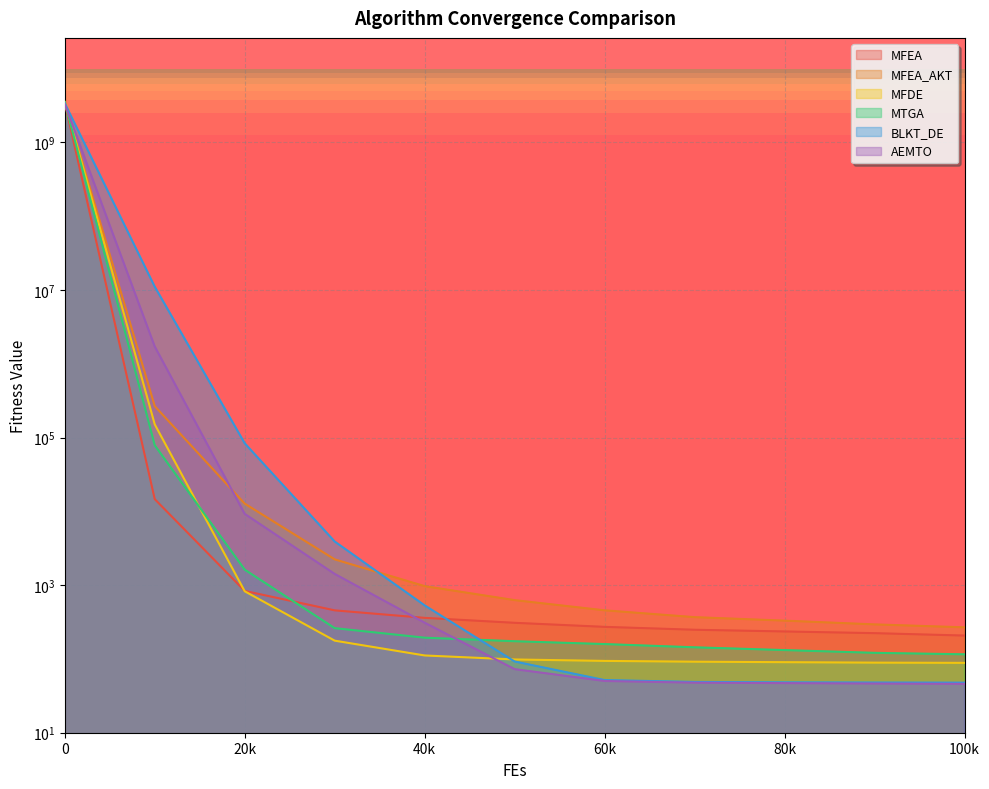

Reading left to right, what are all the values shown in this chart?

MFEA: 3452009348.1	14629.0	835.4	455.4	360.3	308.7	272.1	248.6	235.7	223.6	207.4
MFEA_AKT: 3428882304.4	266565.2	12726.2	2234.9	969.3	626.3	455.8	368.3	330.3	293.8	268.1
MFDE: 3540236430.7	150953.9	825.6	176.9	111.4	98.3	94.0	91.8	90.4	89.1	88.5
MTGA: 3525733358.1	78635.9	1621.1	261.4	194.0	173.8	159.1	143.7	131.8	120.9	115.5
BLKT_DE: 3394423400.8	11086754.8	83651.4	3902.3	531.4	92.3	51.7	48.8	48.2	47.9	47.7
AEMTO: 3300941056.2	1715503.9	9239.9	1419.1	309.6	72.7	50.2	47.7	47.0	46.4	45.9